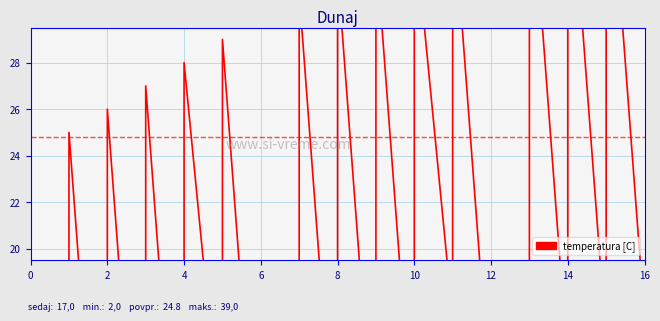

How many values are below 16?

20